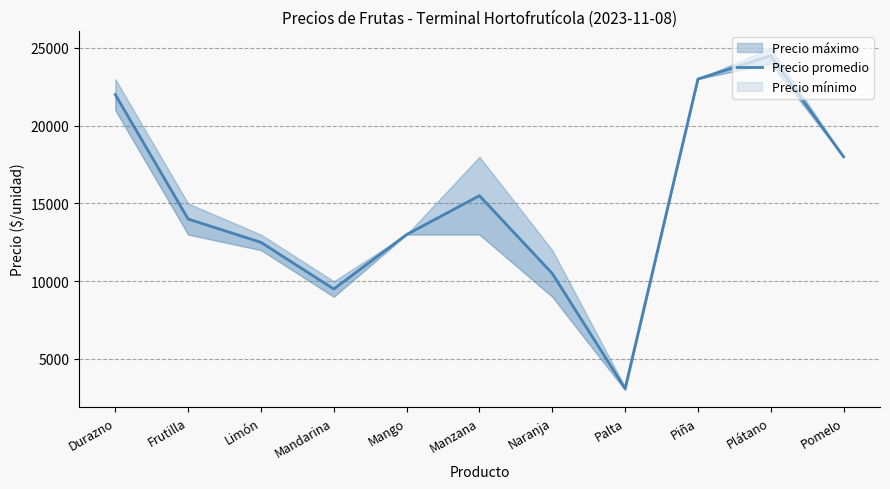

At which category does the data reach its first local peak?

Manzana